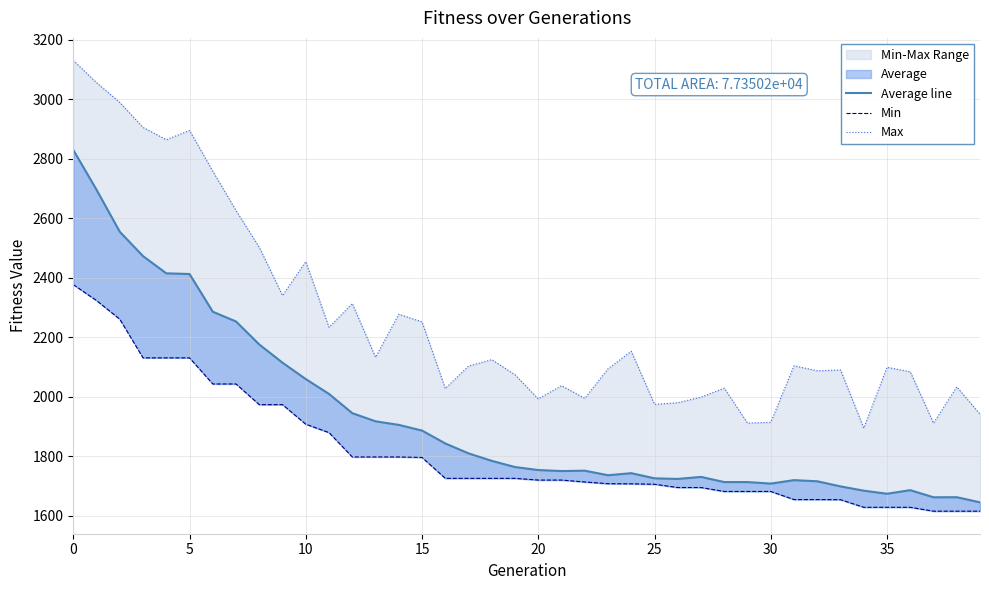

What is the total value across all series at 13?

5849.2